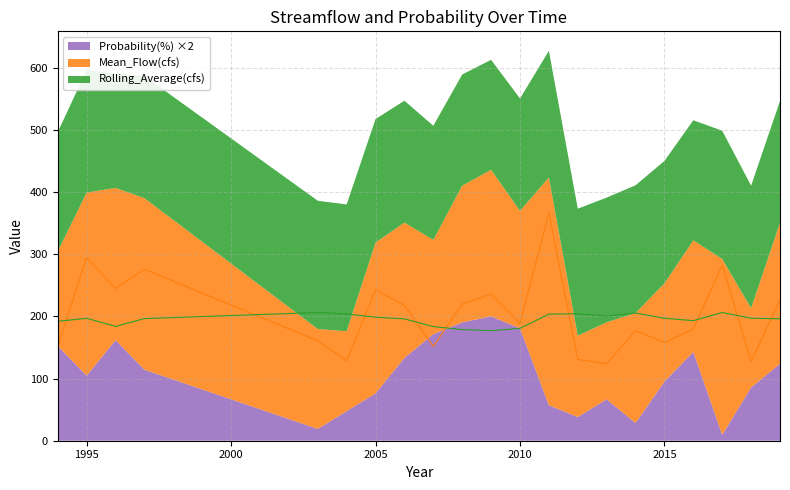

How many lines are shown in the chart?

2